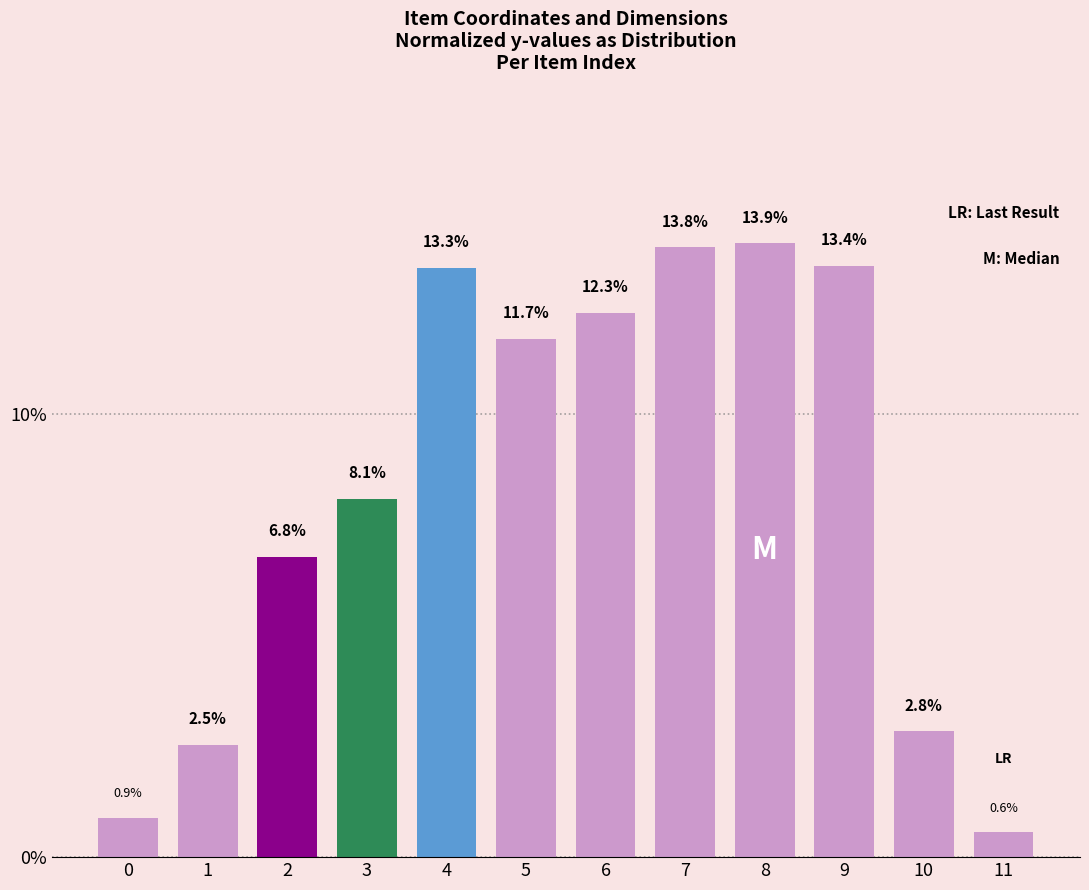

Reading right to left, list all the values displayed in this chart.

11=0.6	10=2.8	9=13.4	8=13.9	7=13.8	6=12.3	5=11.7	4=13.3	3=8.1	2=6.8	1=2.5	0=0.9